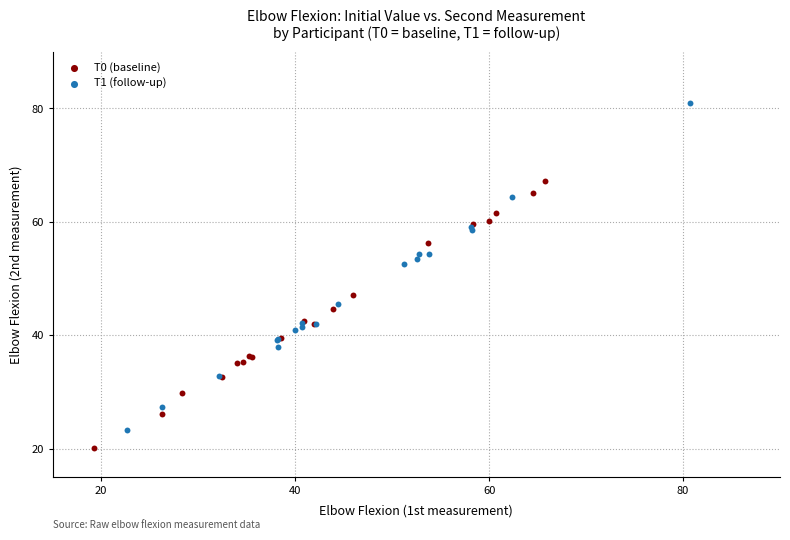

Which series has the largest Y range (max minus min)?

T1 (follow-up)